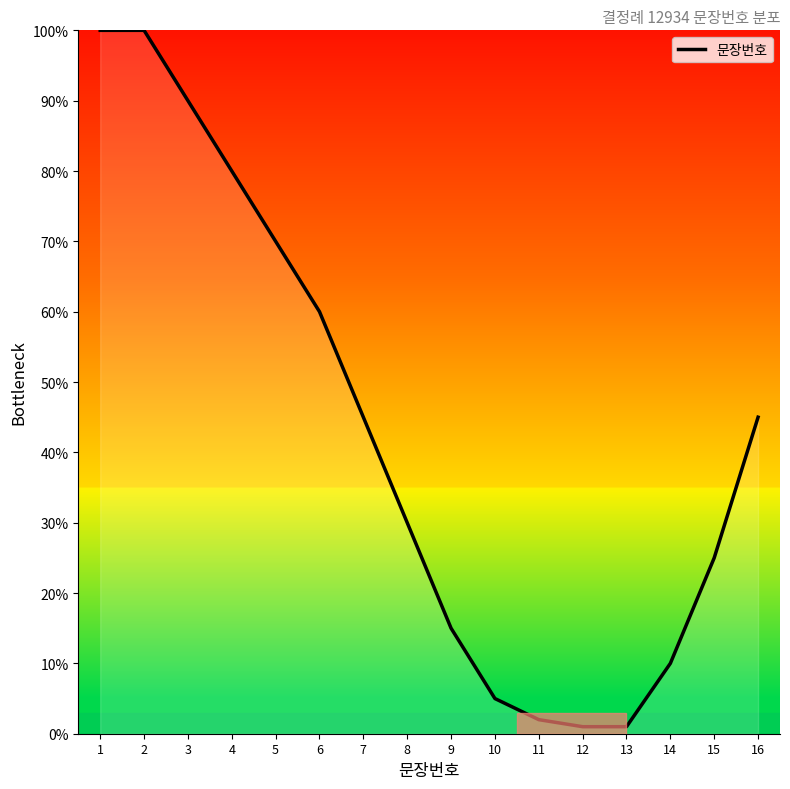

What is the greatest value displayed?

100